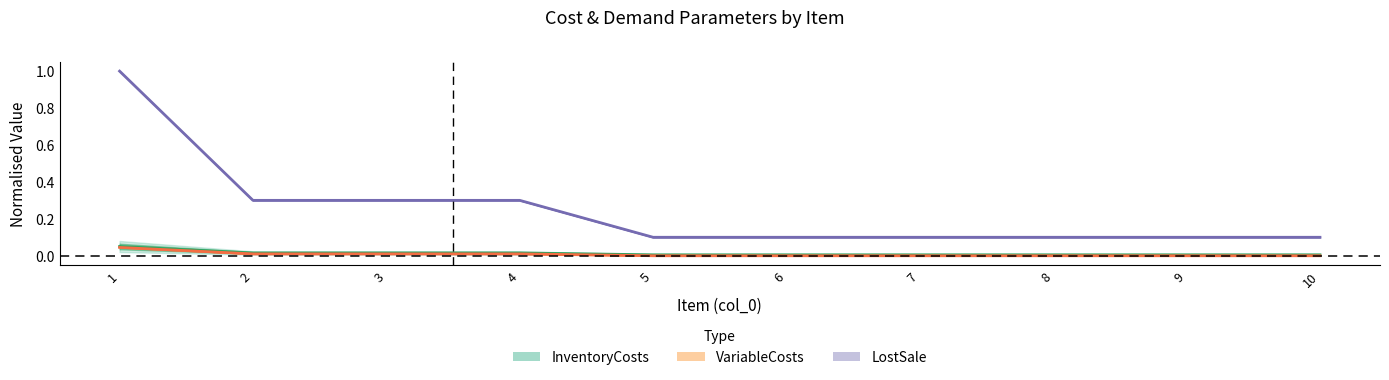

How many lines are shown in the chart?

3